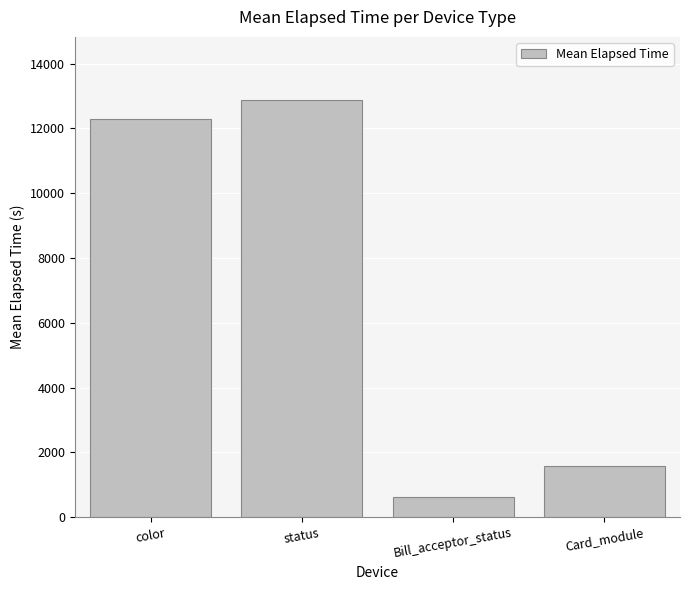

At which label is the value closest to 6757?

Card_module